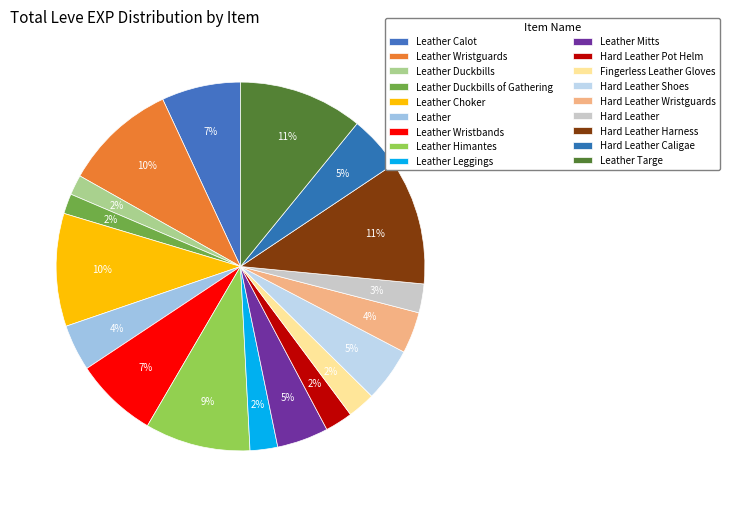

Count the number of slices in the pie.

18